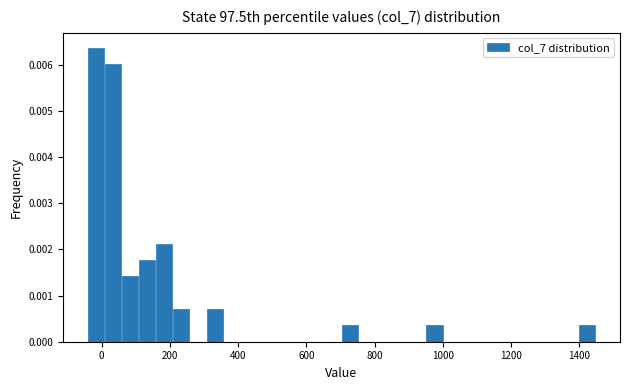

Around what value on the x-axis is the tallest bar? Give the approximate position of its centre, as read against the axis.

-20